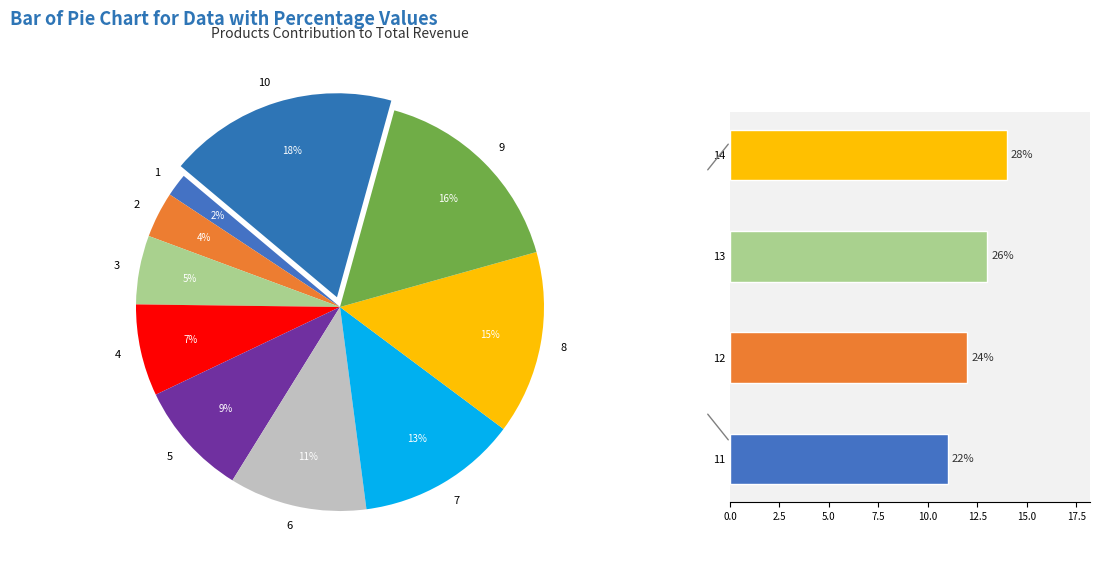

To the nearest percent, what is the difference between the largest and smallest slice percentages?

16%